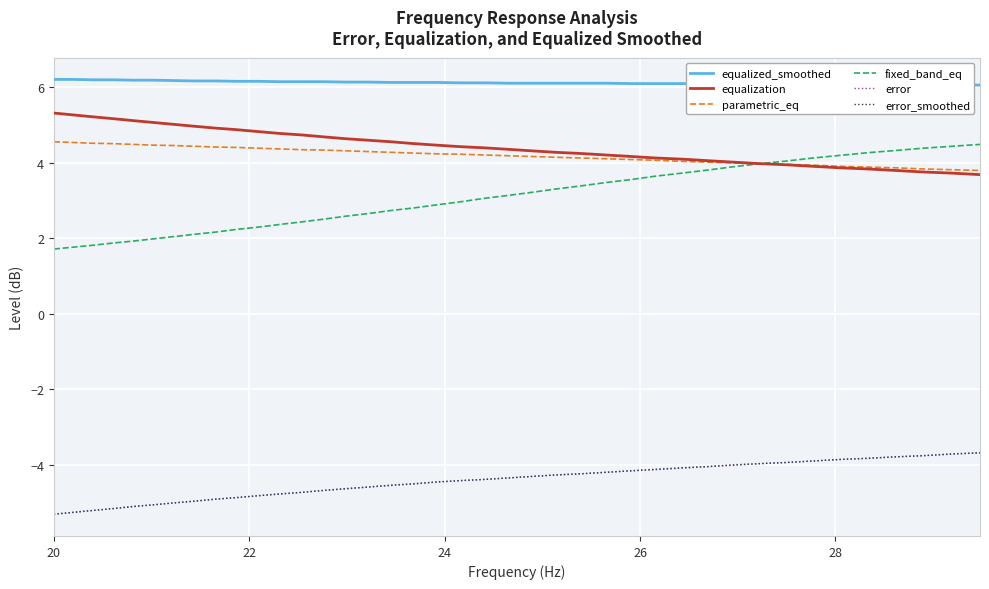

True or false: parametric_eq and error_smoothed cross at least once.

False